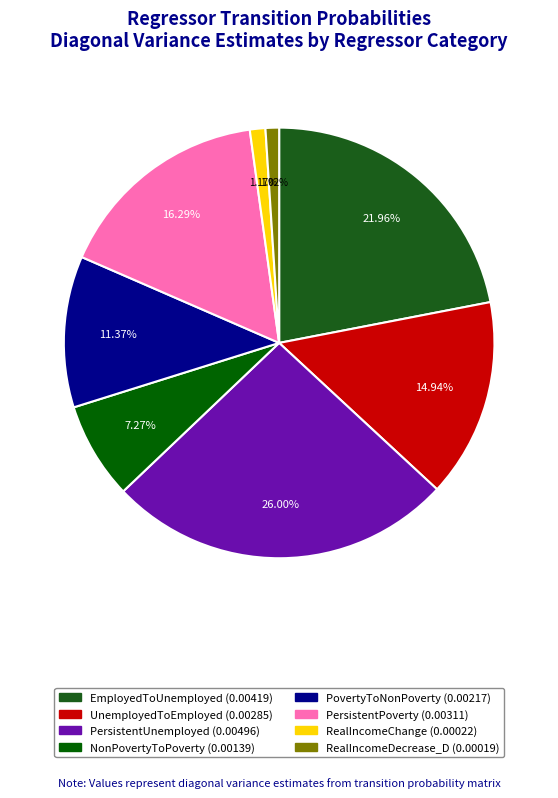

Which category has the biggest portion of the pie?

PersistentUnemployed